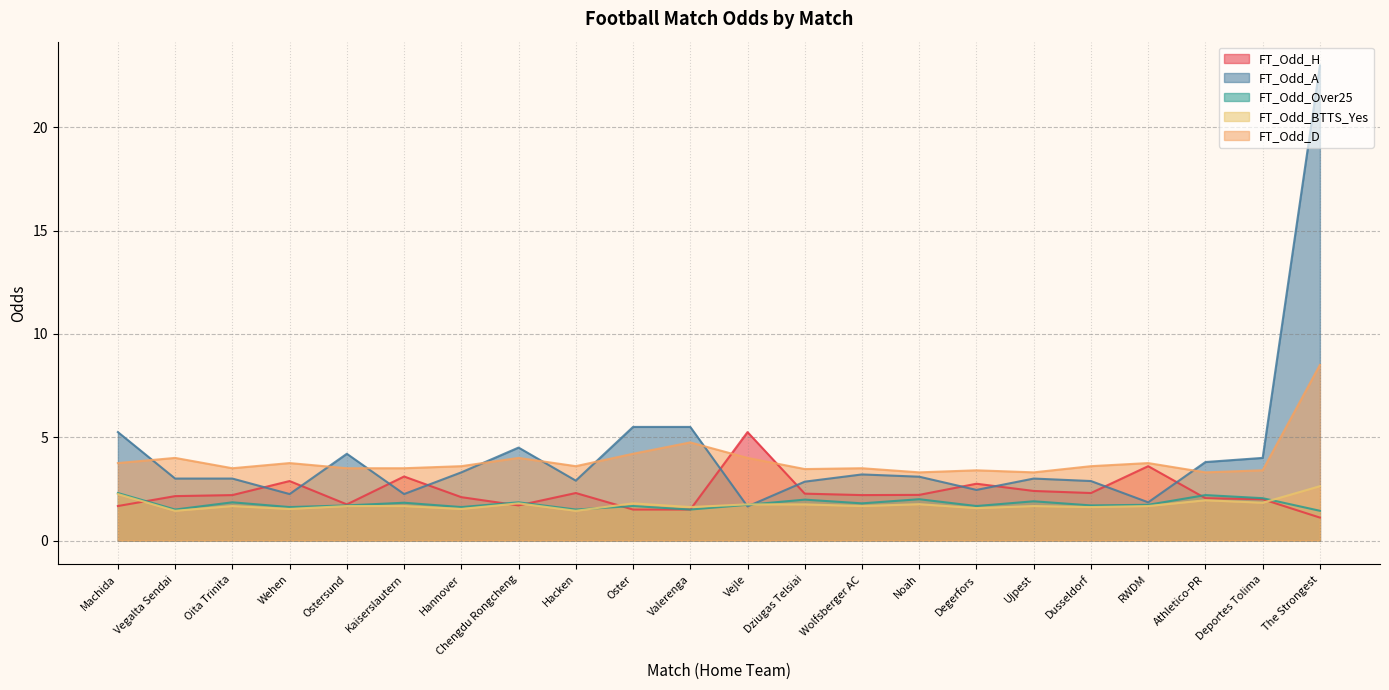

Where does the FT_Odd_A series first go above 3?

Machida